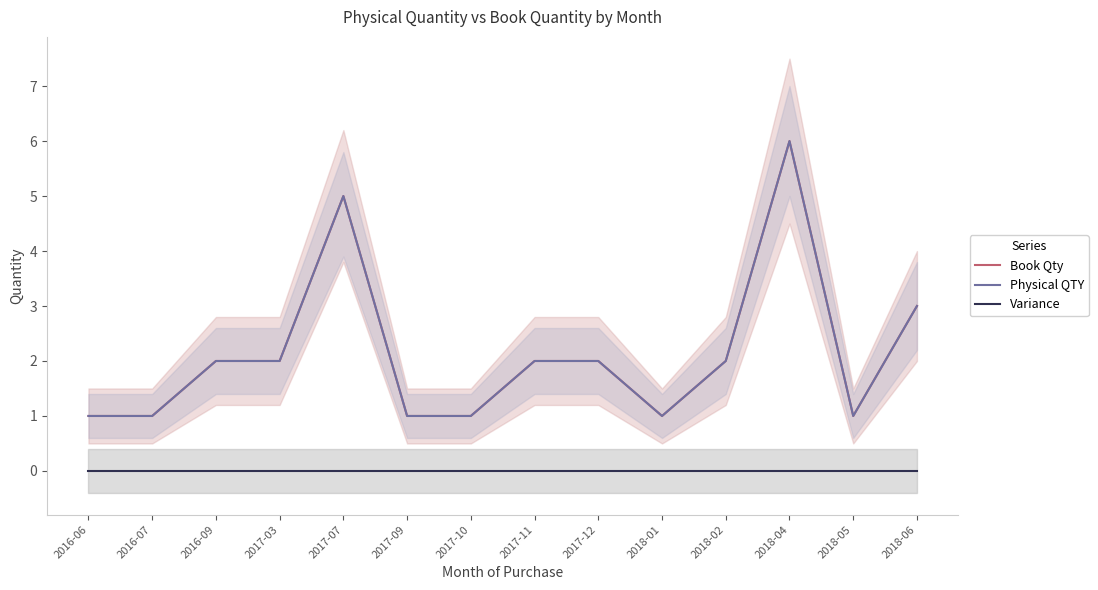

Rank the series at 2018-02 from lowest to highest value.

Variance, Book Qty, Physical QTY